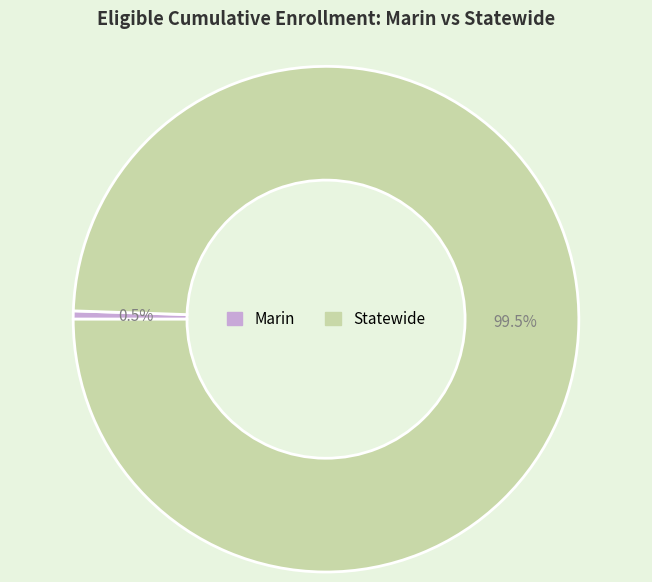

Rank the categories by value from lowest to highest.

Marin, Statewide